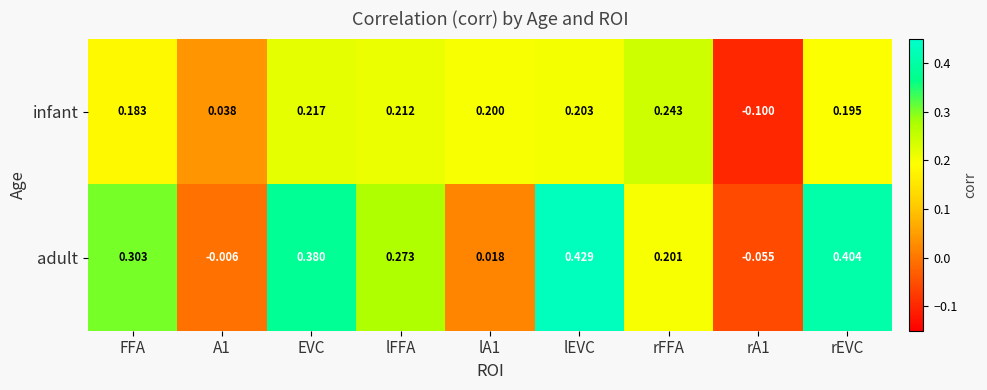

At which label does adult reach its peak?

lEVC